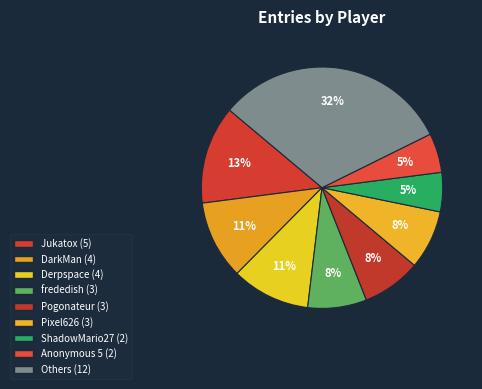

How many slices are in this pie chart?

9